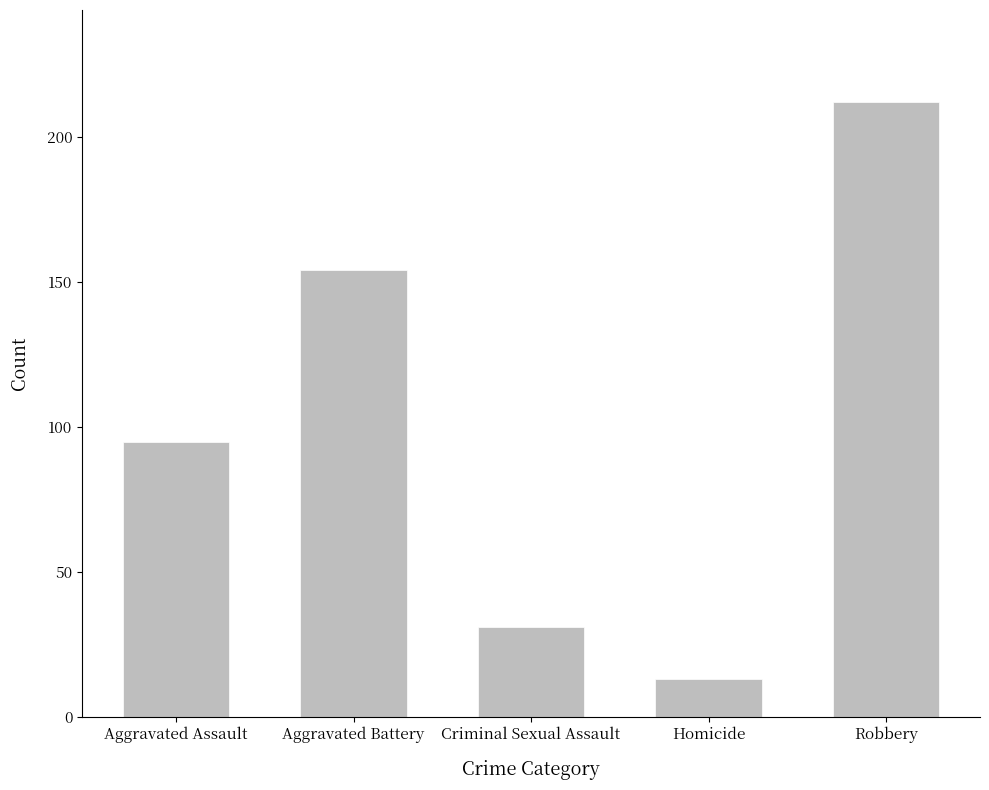

What is the sum of the values at Aggravated Assault and Aggravated Battery?

249